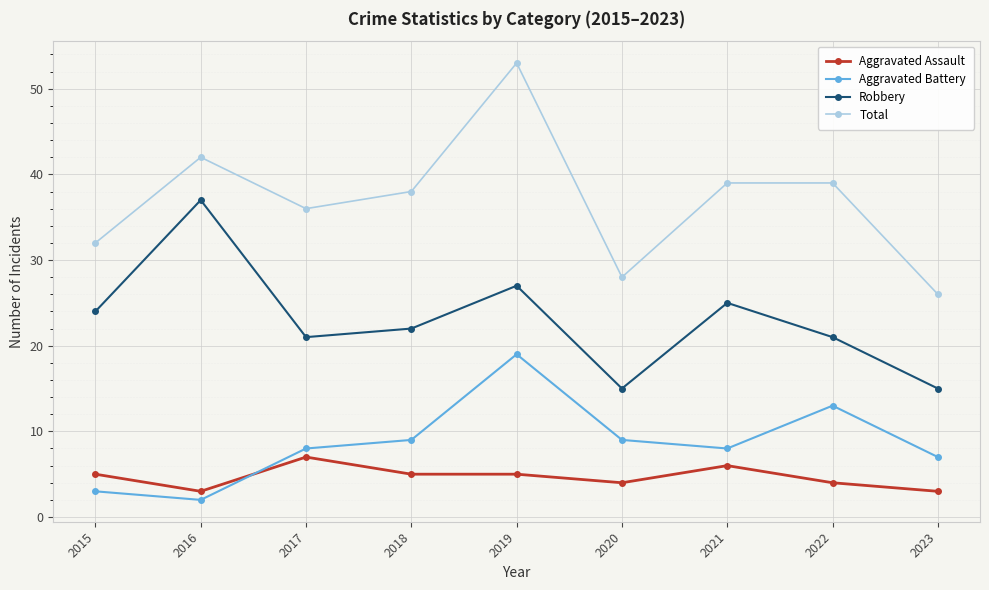

Where is the first local minimum for Aggravated Assault?

2016